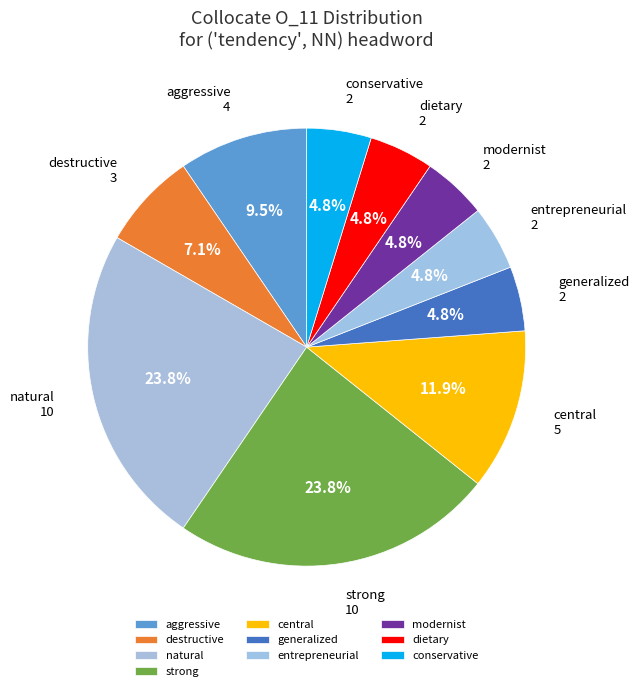

What is the ratio of the value at modernist to the value at aggressive?

0.5